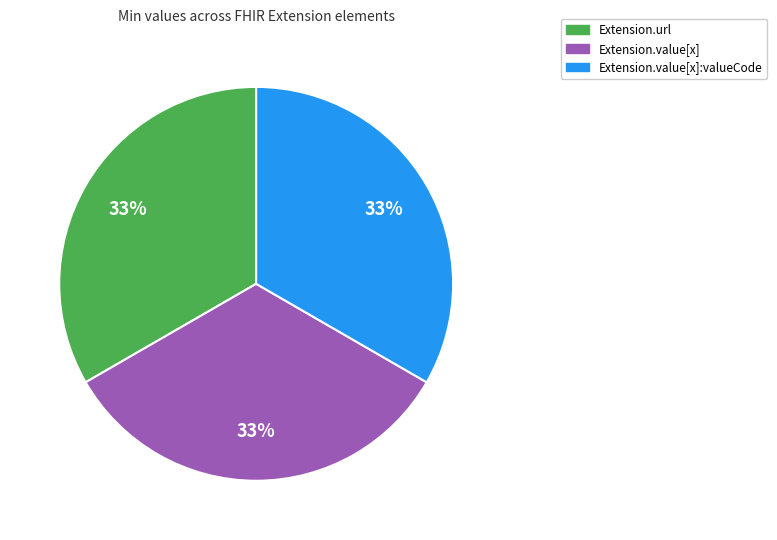

To the nearest percent, what is the average slice percentage?

33%